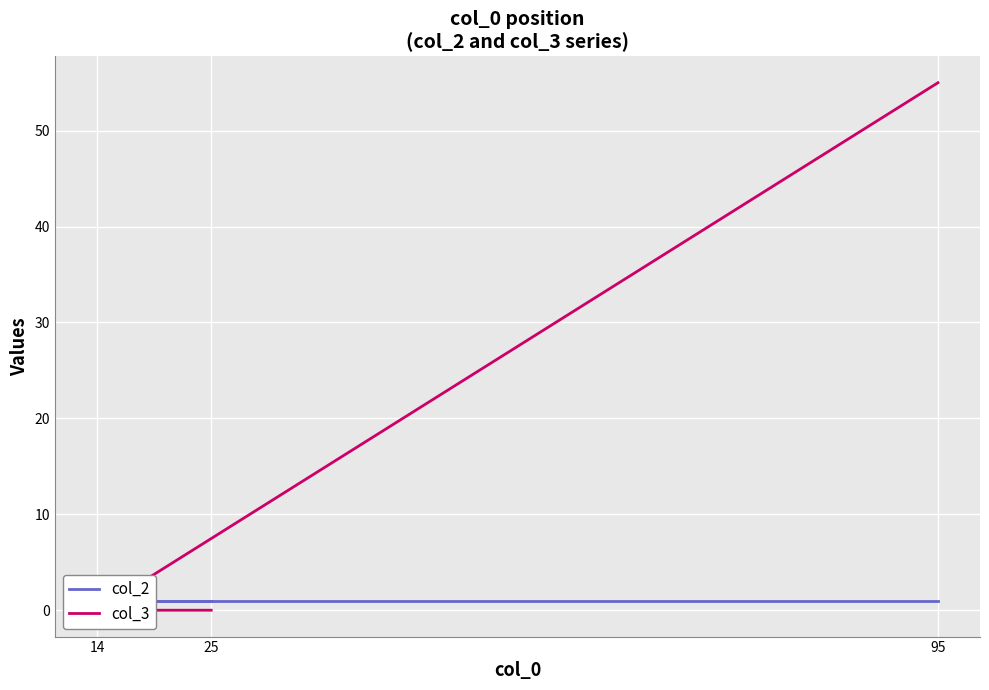

Does the chart display data point markers on the line(s)?

No